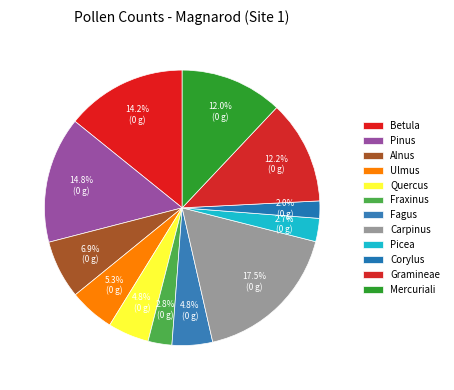

What is the smallest slice in the pie chart?

Corylus